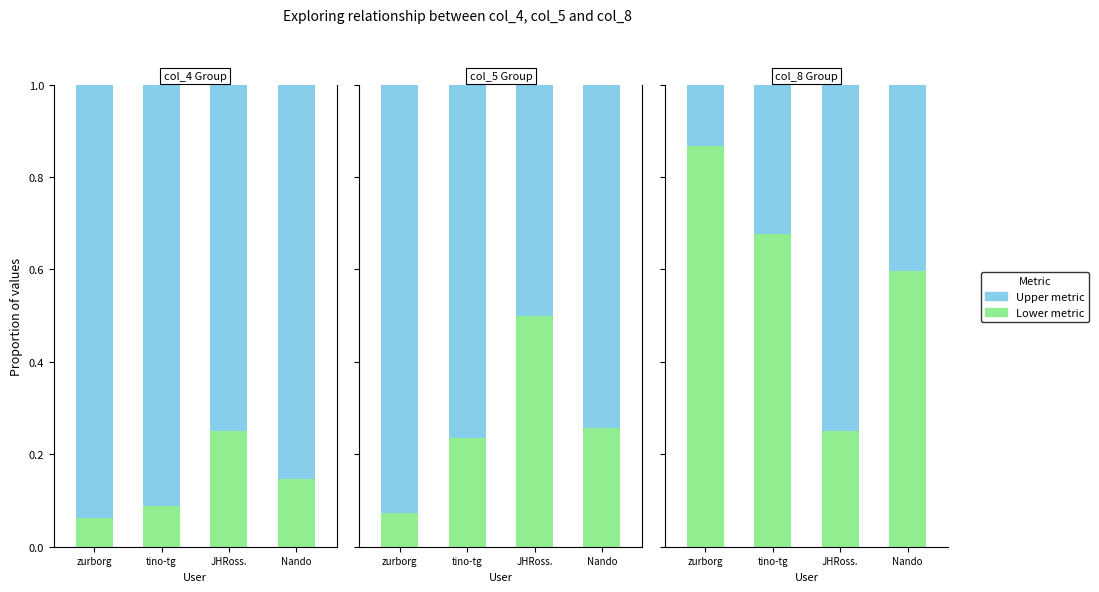

What is the sum of all col_8 values?

1.6